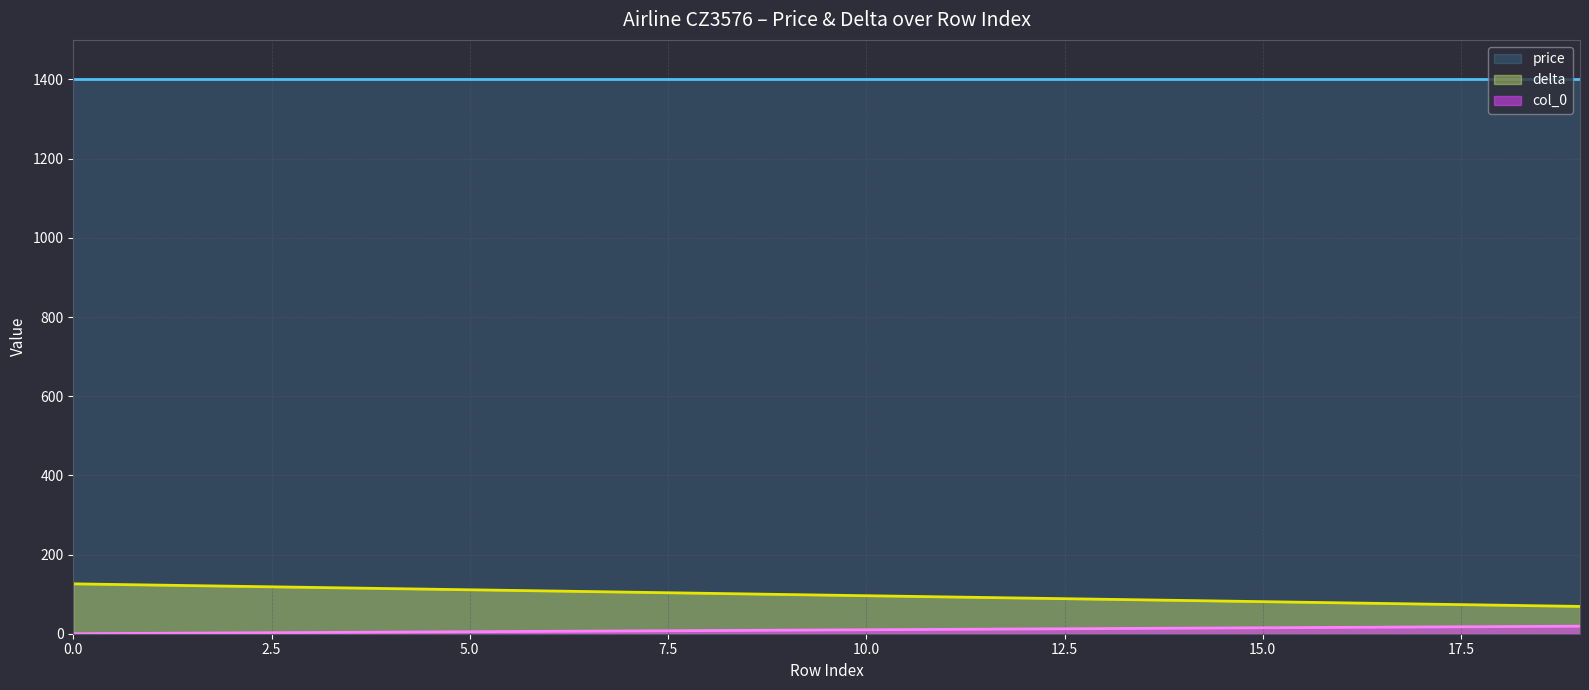

True or false: price has a value of 947 at 0.0.

False